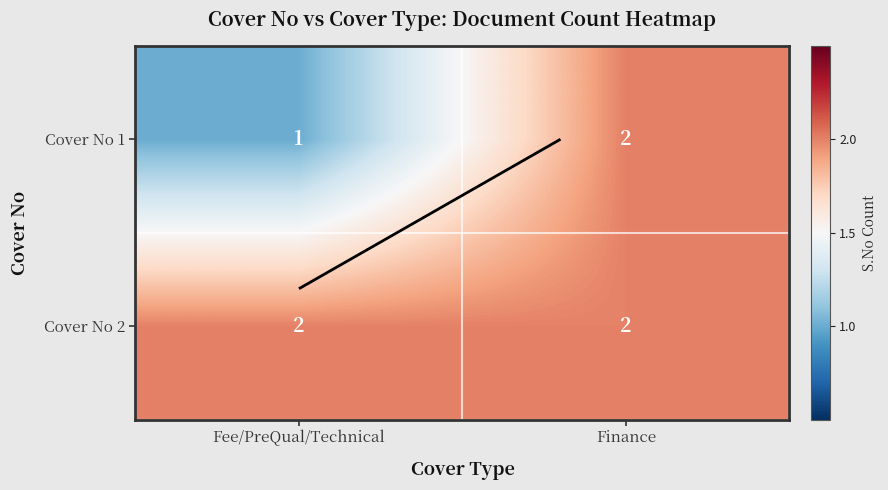

What is the minimum value for Cover No 2?

2